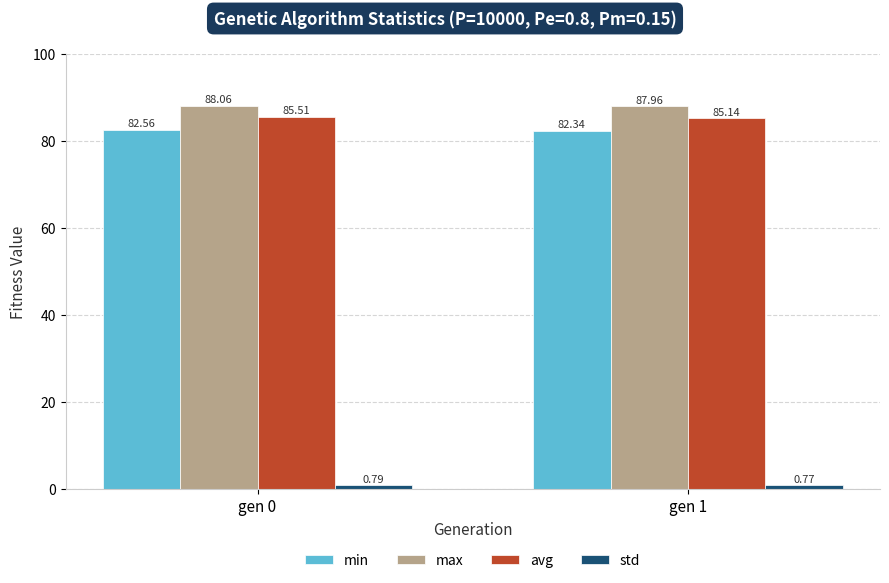

At which category does the chart reach its minimum across all series?

gen 1